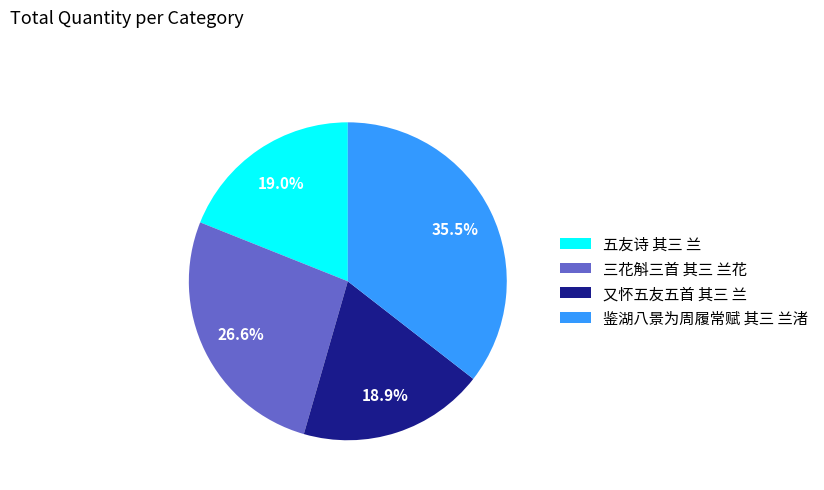

Is it true that 三花斛三首 其三 兰花 is 27% of the pie?

True